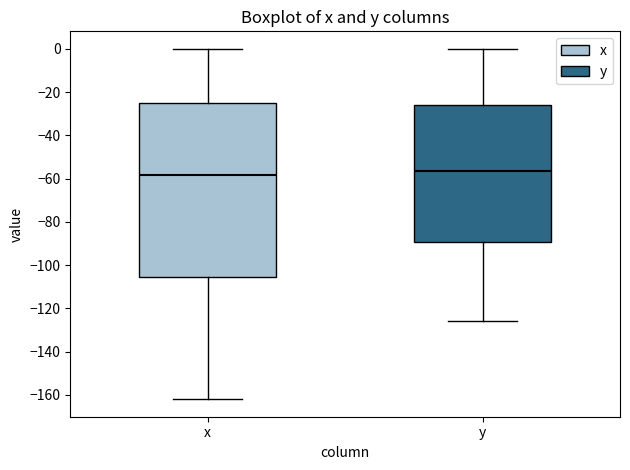

Reading left to right, read every box against the y-axis: the position of its median line, the range the box covers, and the ends of its whiskers. The values are not printed on the chart, so give them approximately, as read against the axis.

x: median -58, box -106 to -26, whiskers -162 to 0
y: median -56, box -90 to -26, whiskers -126 to 0